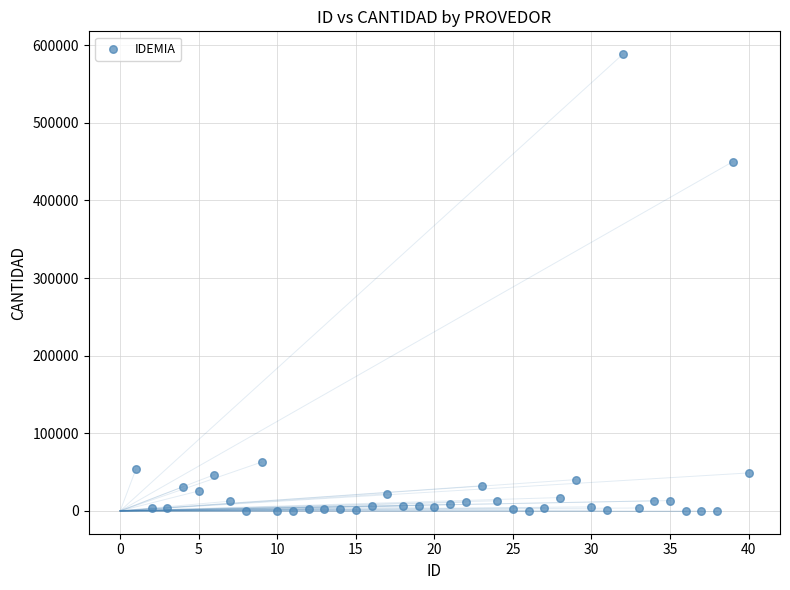

What Y value in the scatter plot is closest to 294257?

450020